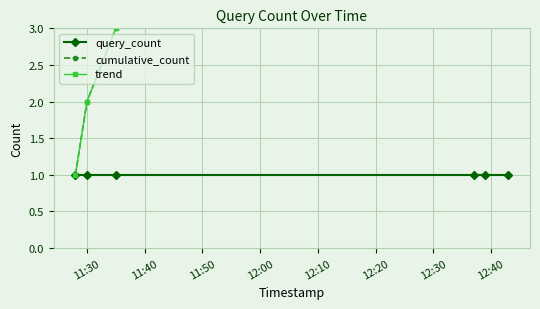

What is the approximate value of cumulative_count at 12:20?

6